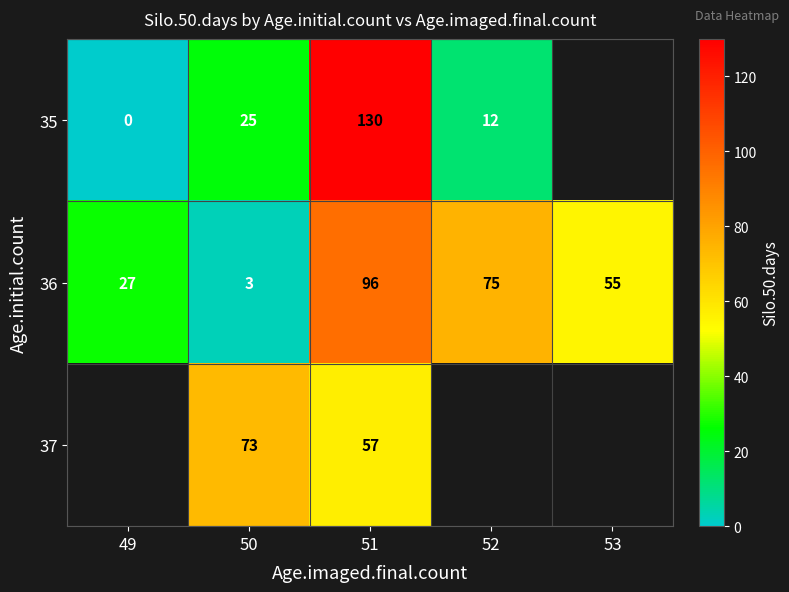

At which label does 36 reach its minimum?

50